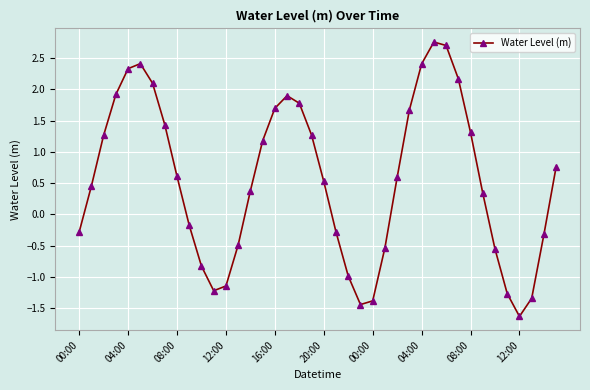

How many values are below 0?

16